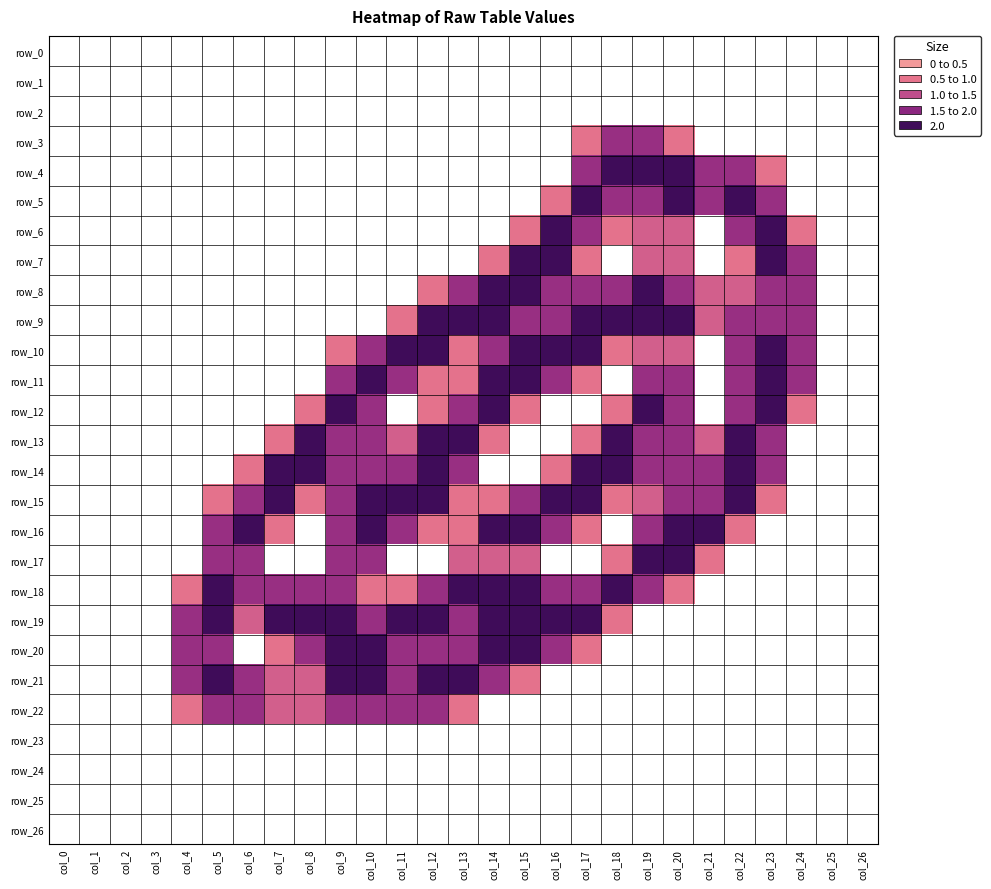

True or false: row_0 has a value of 0.0 at col_4.

True